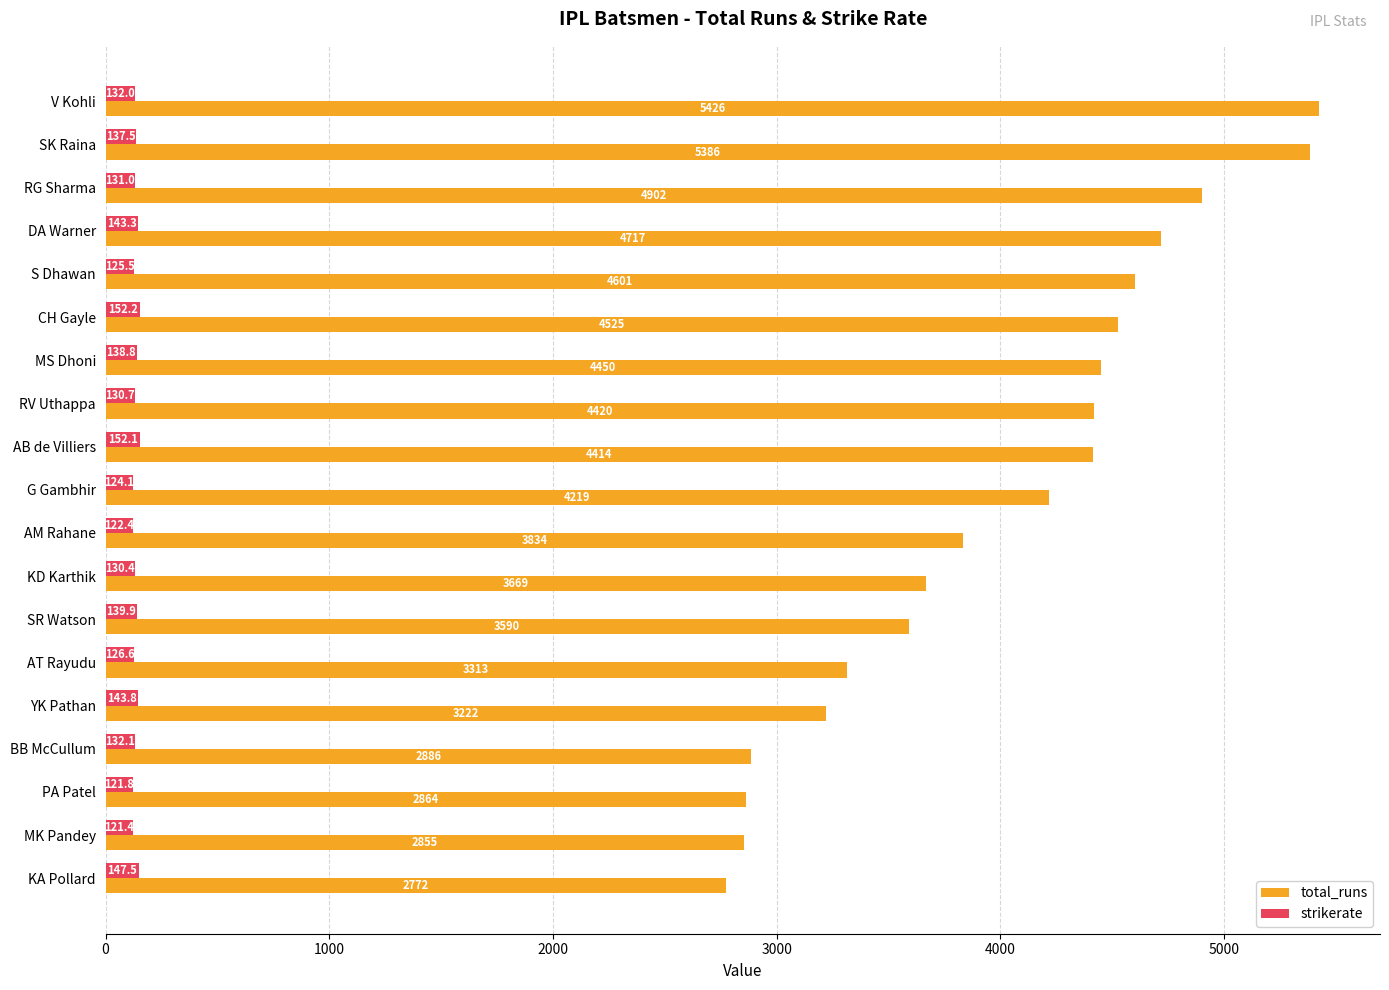

Which series has the widest spread of values?

total_runs